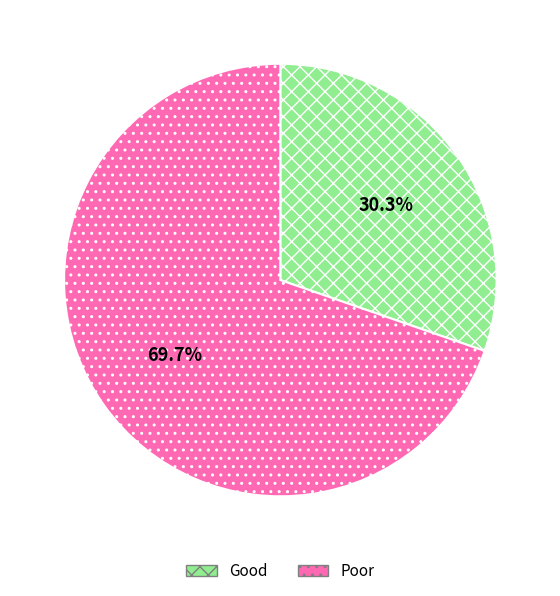

Which category has the smallest portion of the pie?

Good